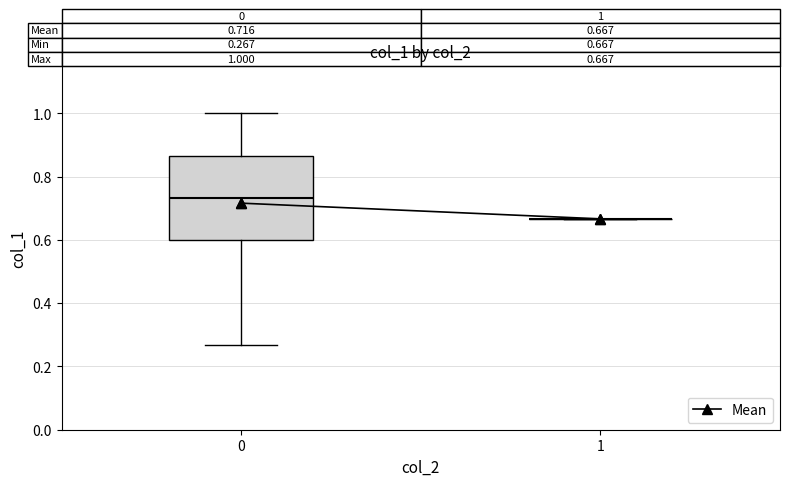

Which box is the tallest, from its lower edge to its upper edge?

0